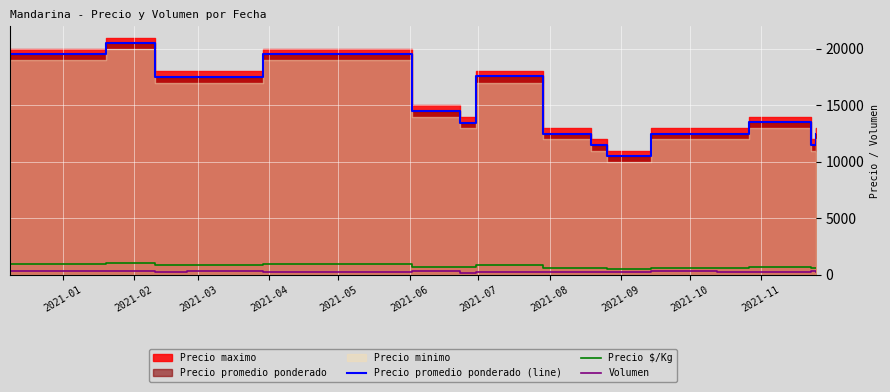

True or false: Volumen and Precio $/Kg intersect in this chart.

False